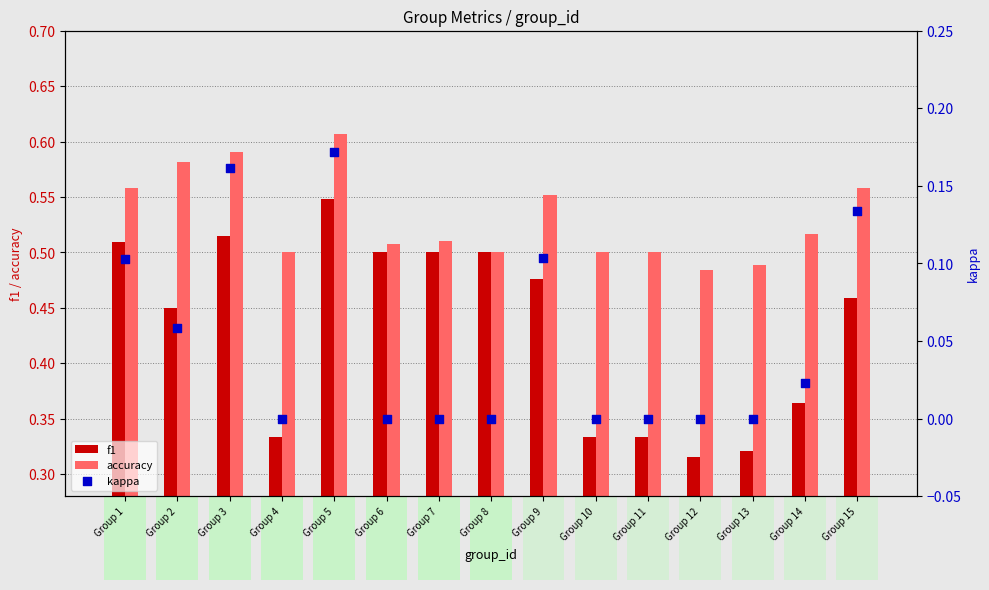

Which series reaches the maximum Y coordinate?

accuracy